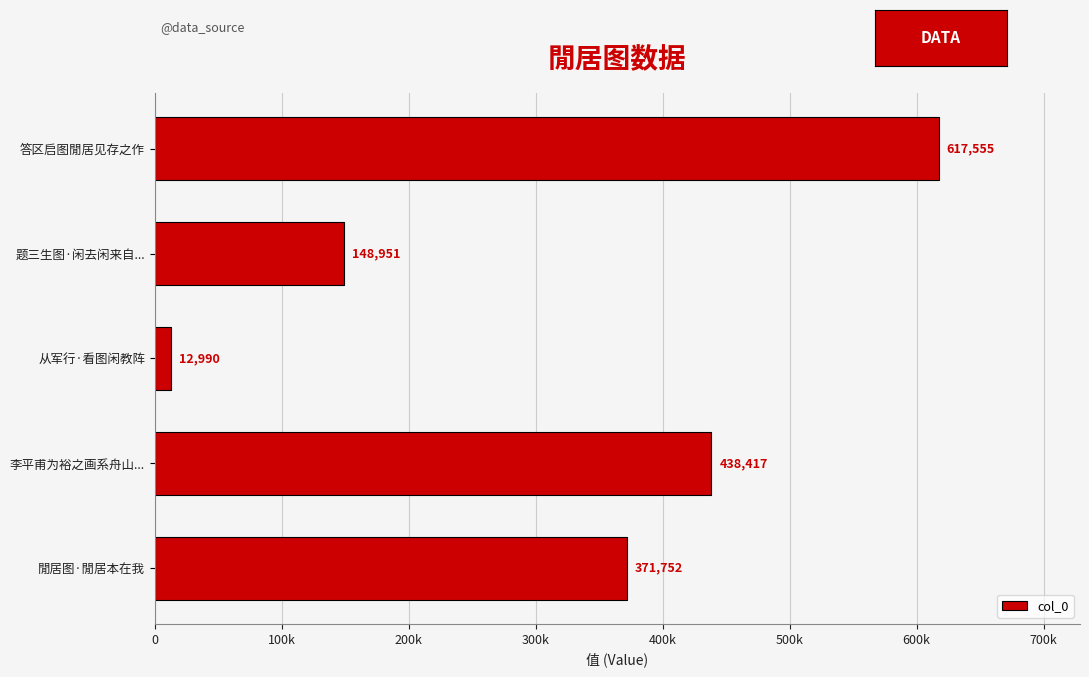

How many bars are there in total?

5